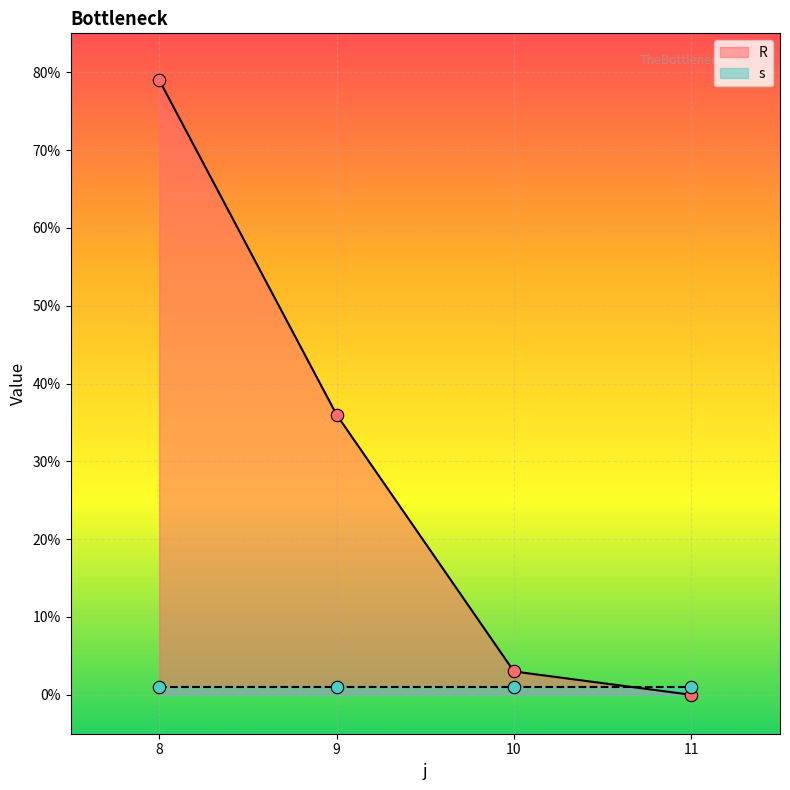

What is the change in value from 8 to 11?

-79